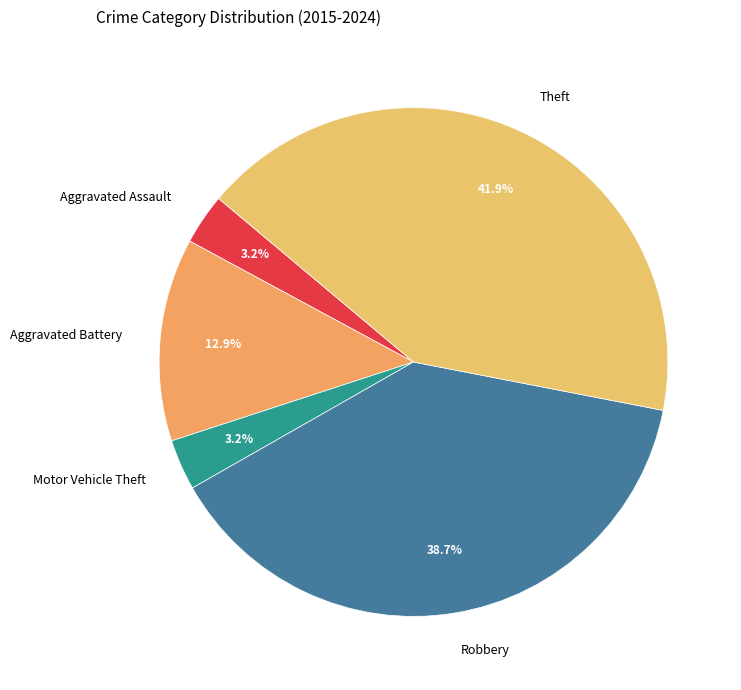

To the nearest percent, what is the difference between the largest and smallest slice percentages?

39%